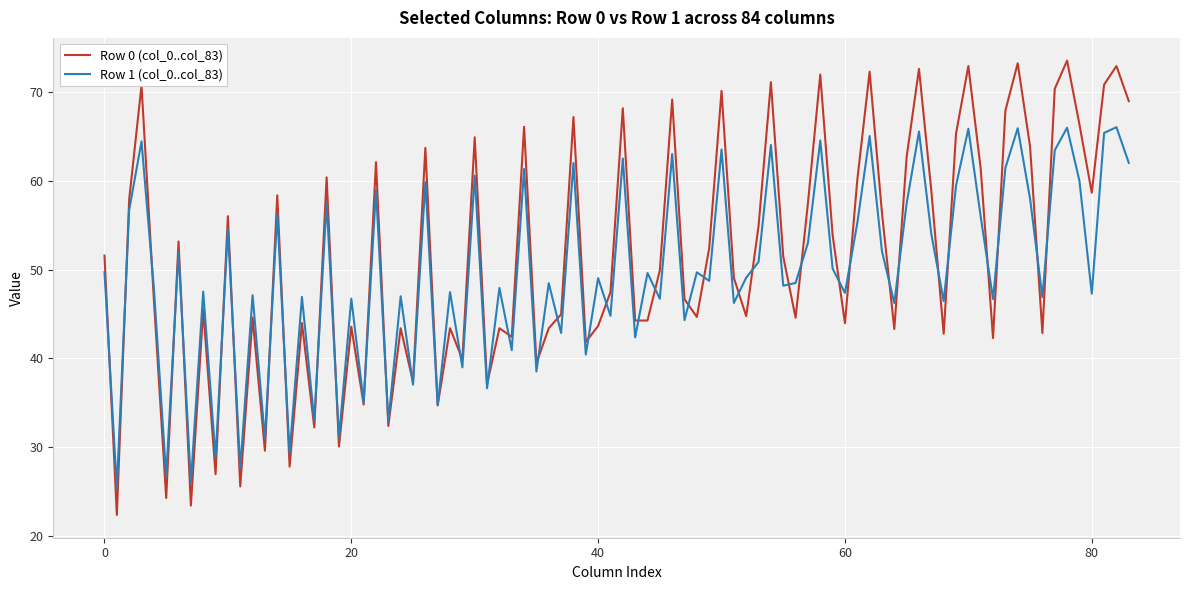

Rank the series by their maximum value, from highest to lowest.

Row 0 (col_0..col_83), Row 1 (col_0..col_83)